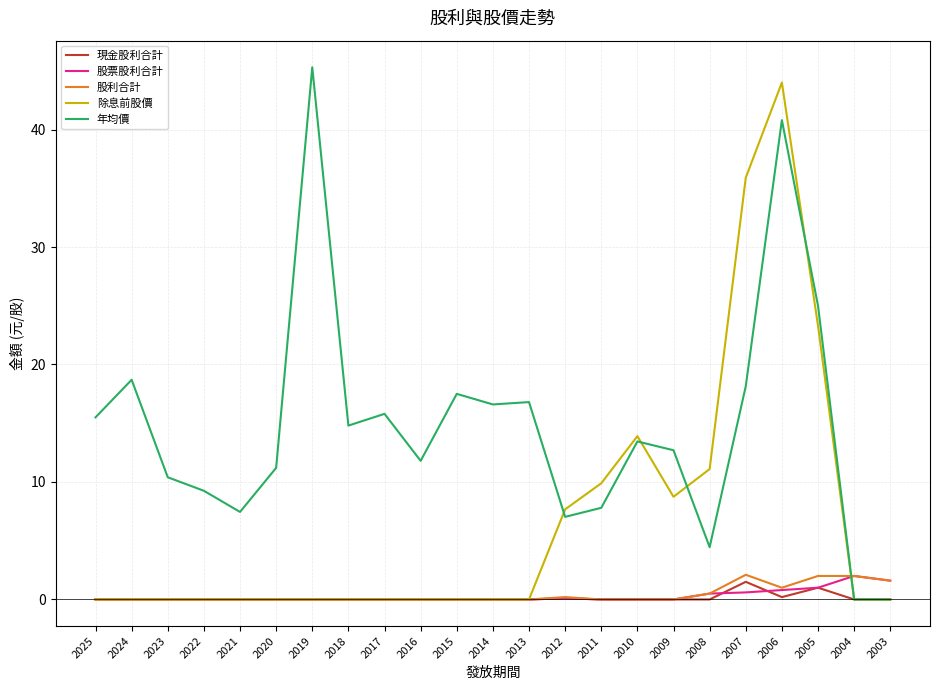

How many intersections are there between 年均價 and 股利合計?

1